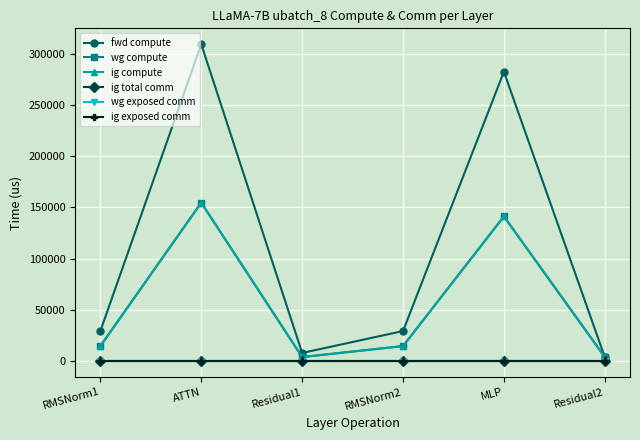

How many lines are shown in the chart?

6